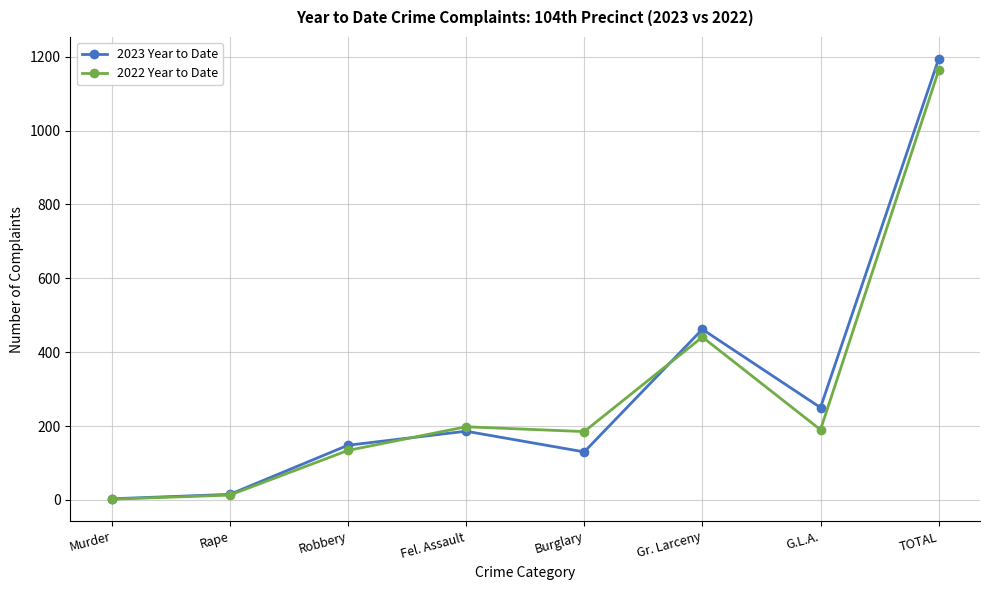

How many data points in 2023 Year to Date are less than 186?

4